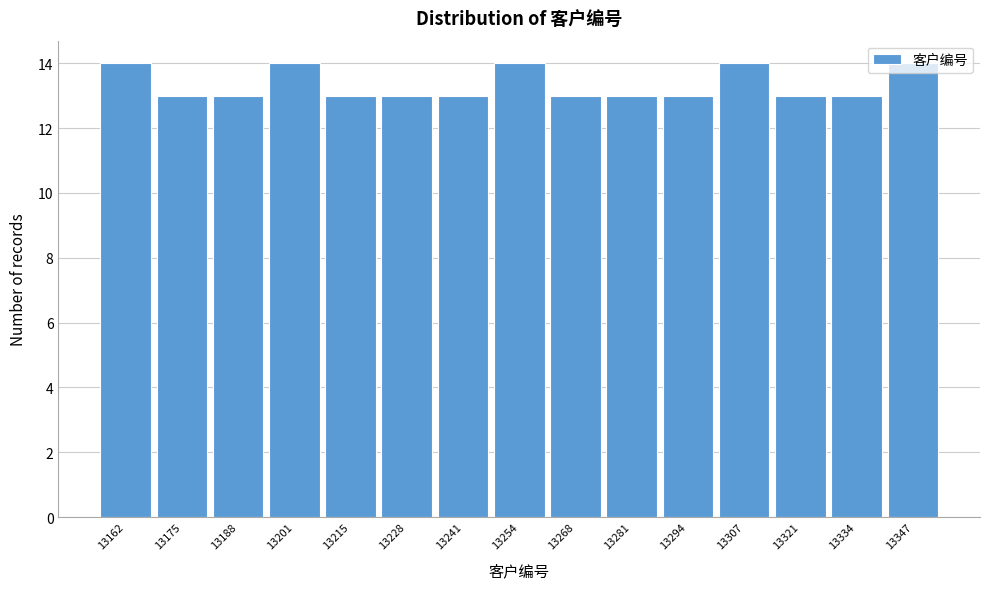

What is the sum of the values at 13334 and 13294?

26